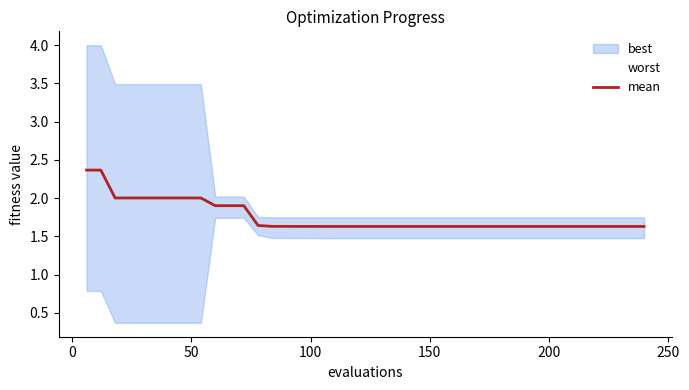

The chart shows a value of 2.6 at 37. True or false?

False